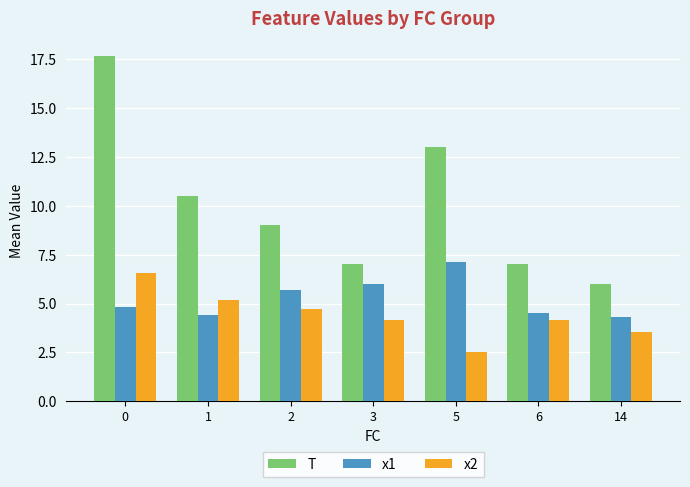

How many data points in x2 are less than 4?

2